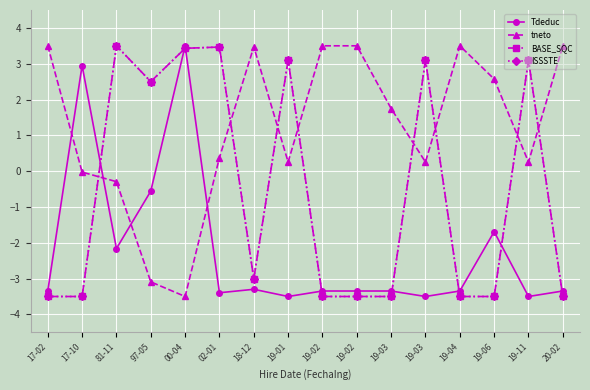

Between 17-10 and 19-11, which series saw the biggest shift?

BASE_SQC